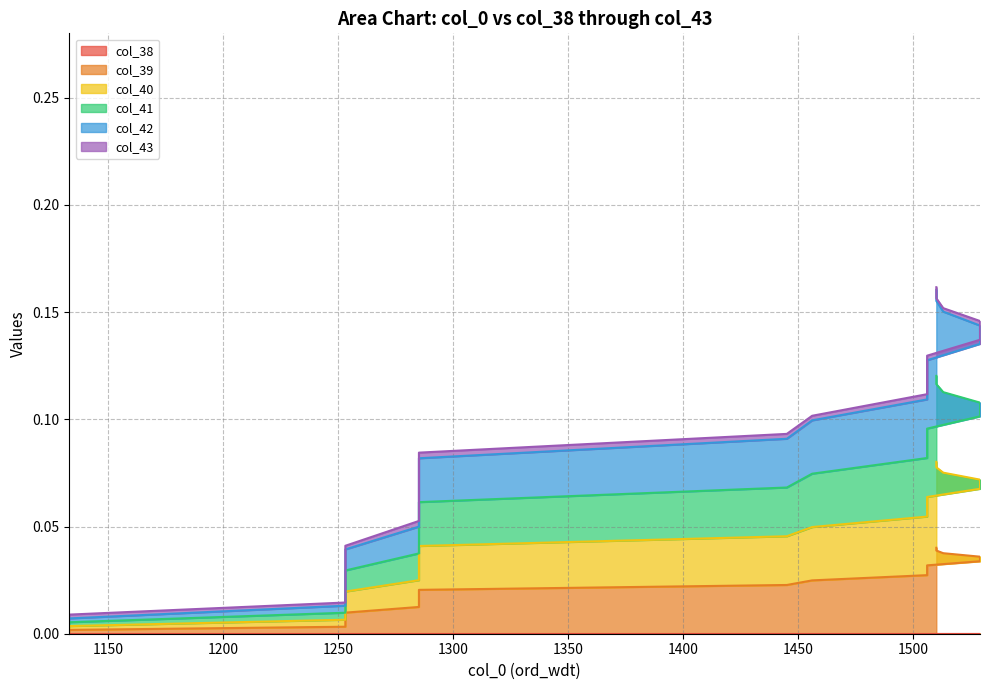

Between 1445 and 1529, which series saw the biggest shift?

col_42